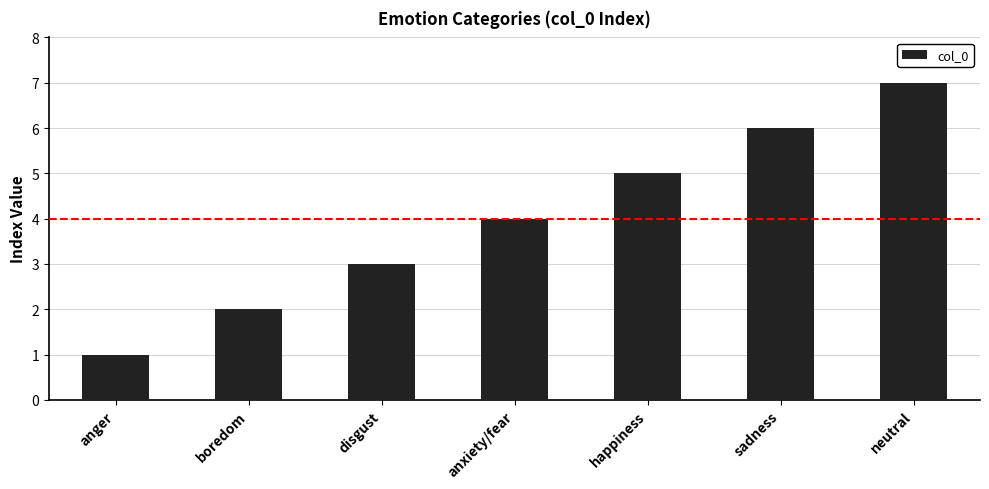

What is the greatest value displayed?

7